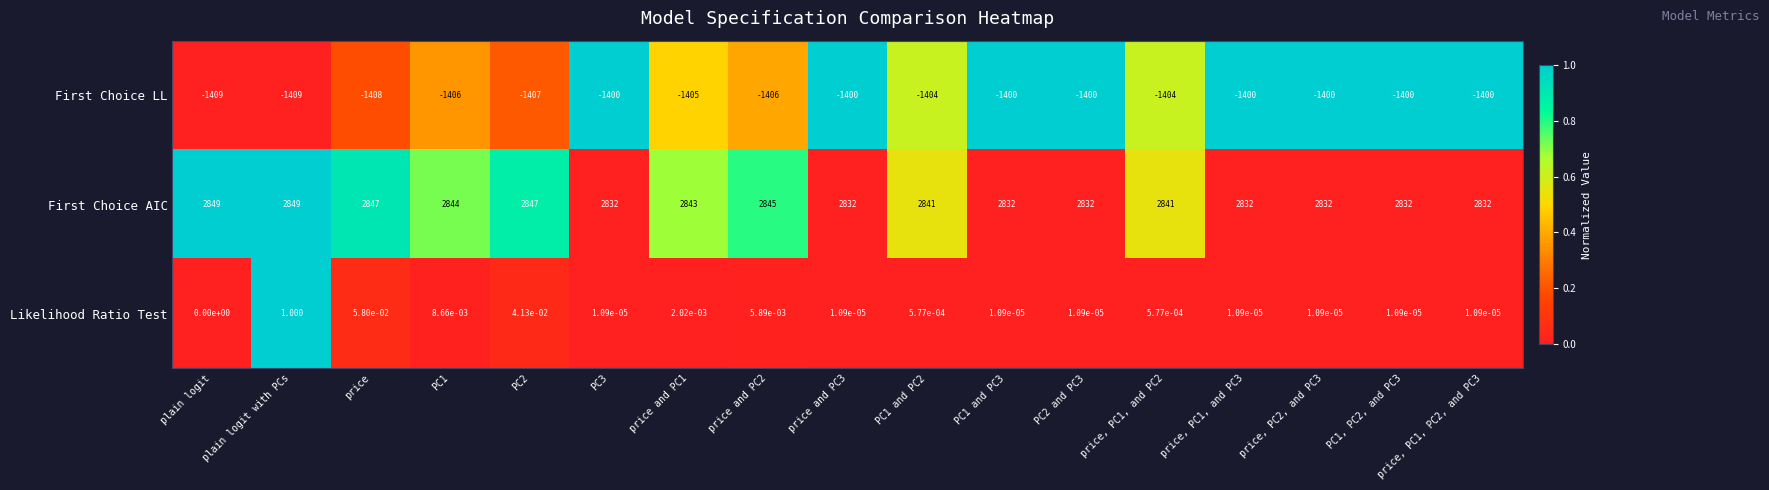

At which label does Likelihood Ratio Test reach its minimum?

plain logit